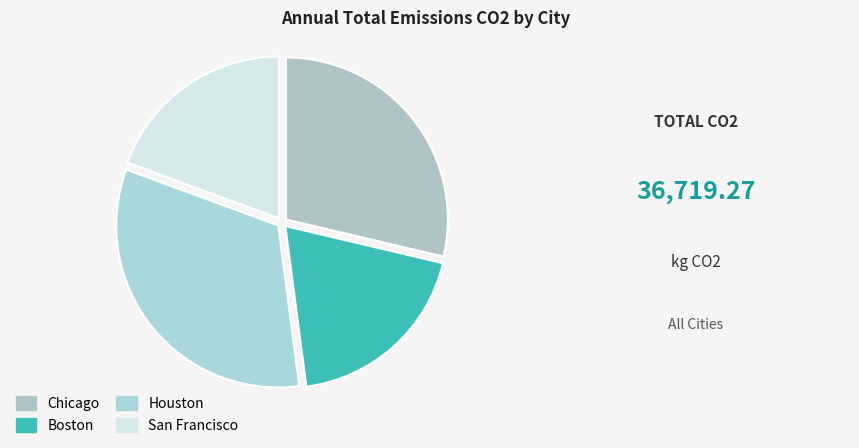

Which slice is the smallest?

Boston